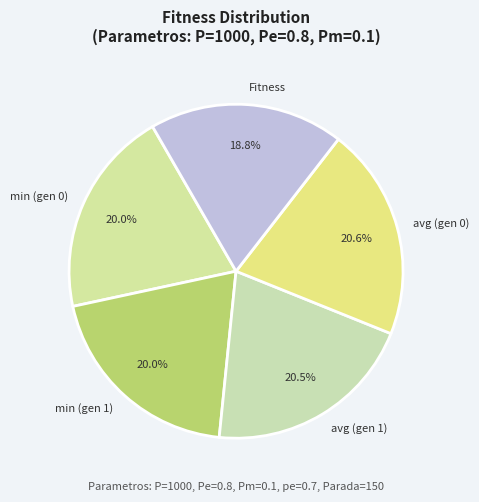

How many slices are in this pie chart?

5